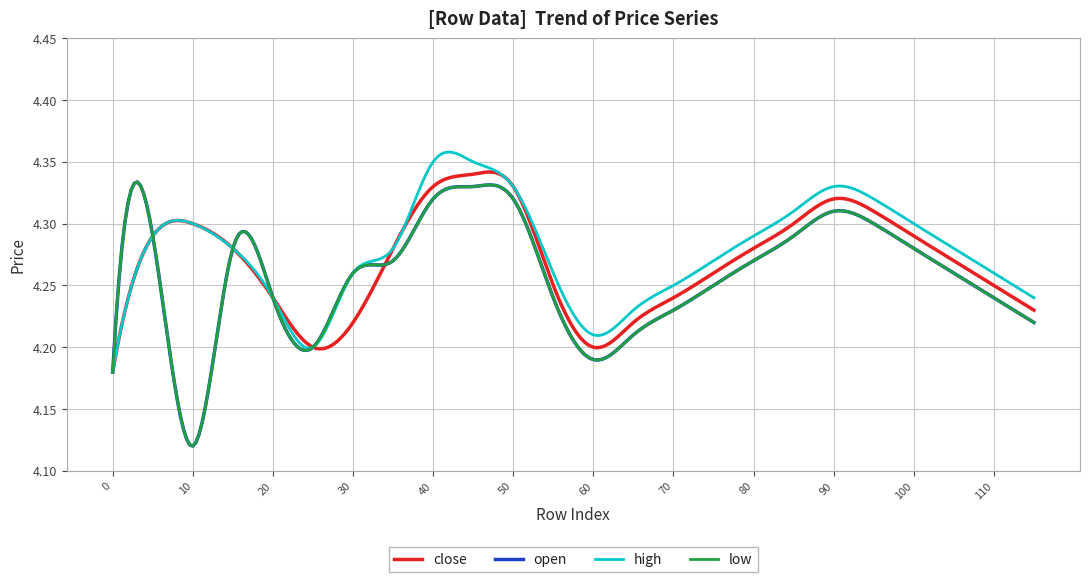

How many open values are between 4 and 5?

24